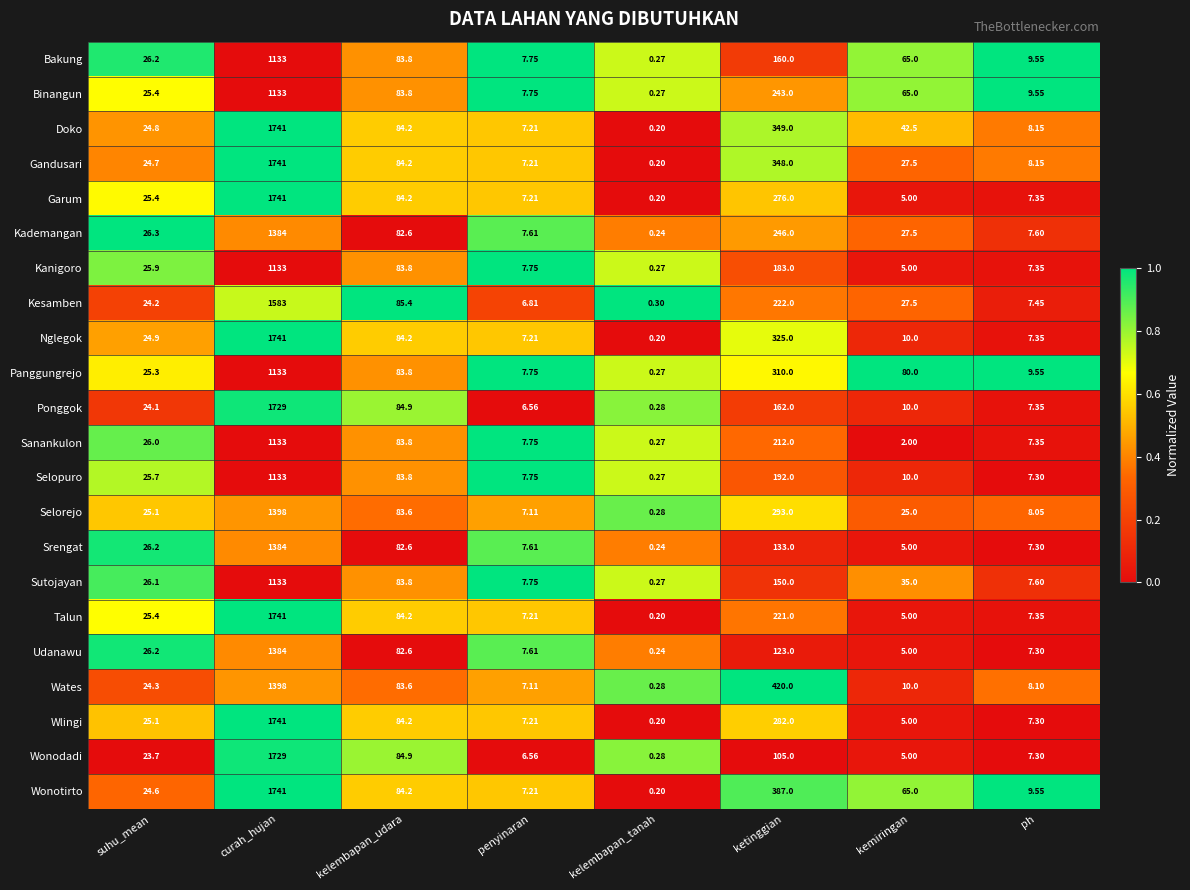

What is the spread (max minus min) of values at kemiringan?

78.0